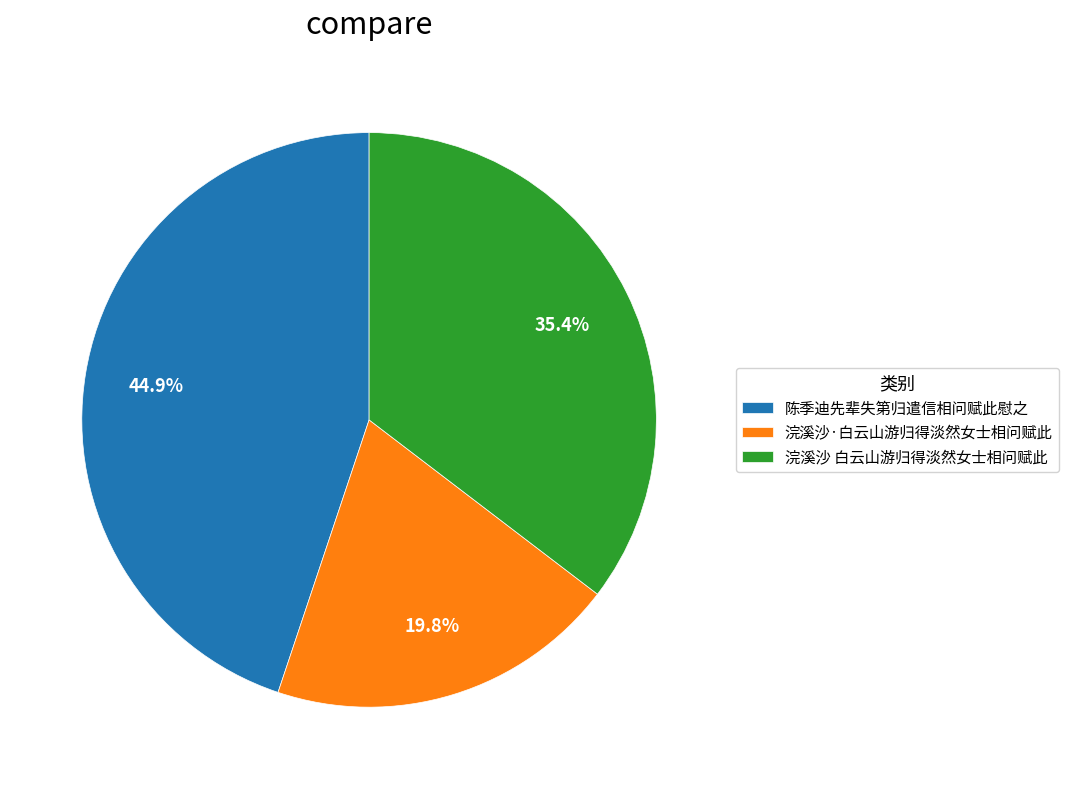

How many segments does this pie chart have?

3